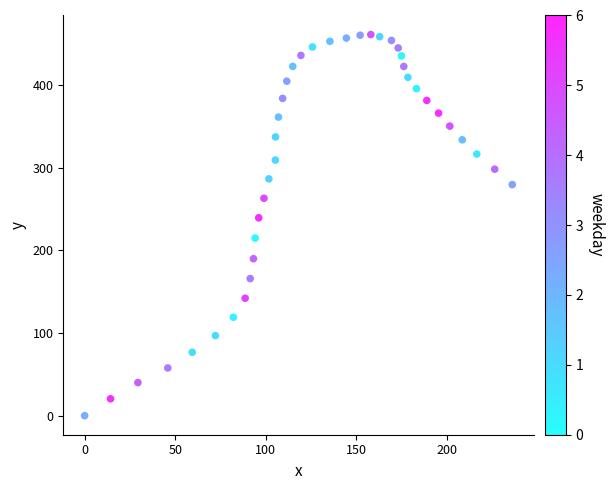

What is the range of X values (max minus min)?

236.1